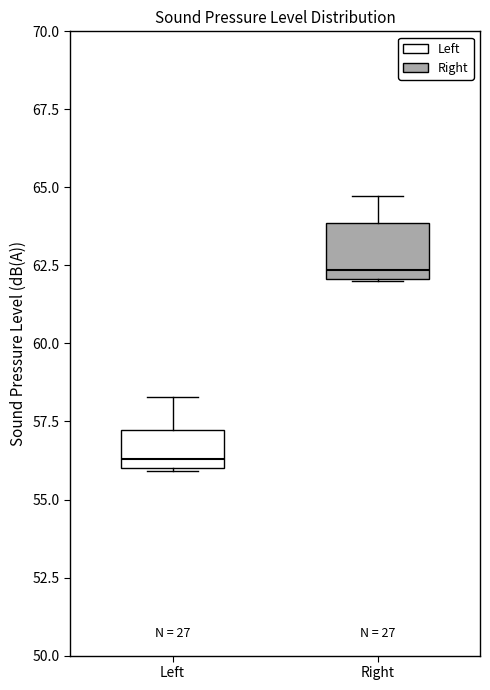

Reading left to right, transcribe this box plot: for each box, give where its median line is, the range the box spans, and where its two whiskers end, as read against the y-axis. The values are not printed on the chart, so give them approximately, as read against the axis.

Left: median 56.5, box 56.0 to 57.0, whiskers 56.0 to 58.5
Right: median 62.5, box 62.0 to 64.0, whiskers 62.0 to 64.5